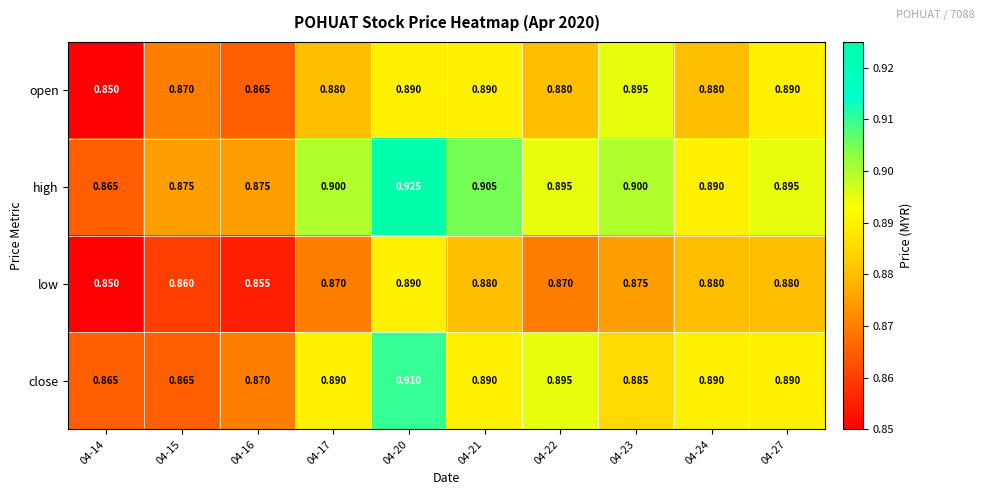

Which series has the largest range (max minus min)?

high